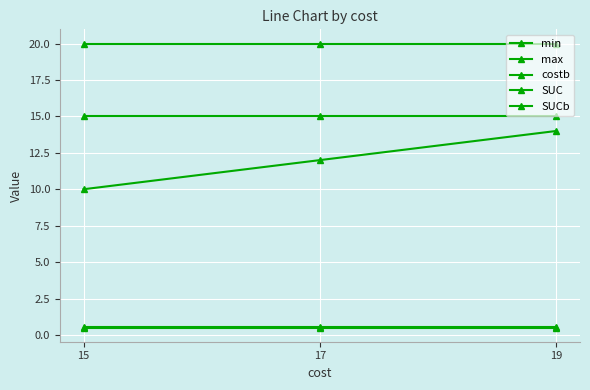

What is the average value of the costb series?

12.0